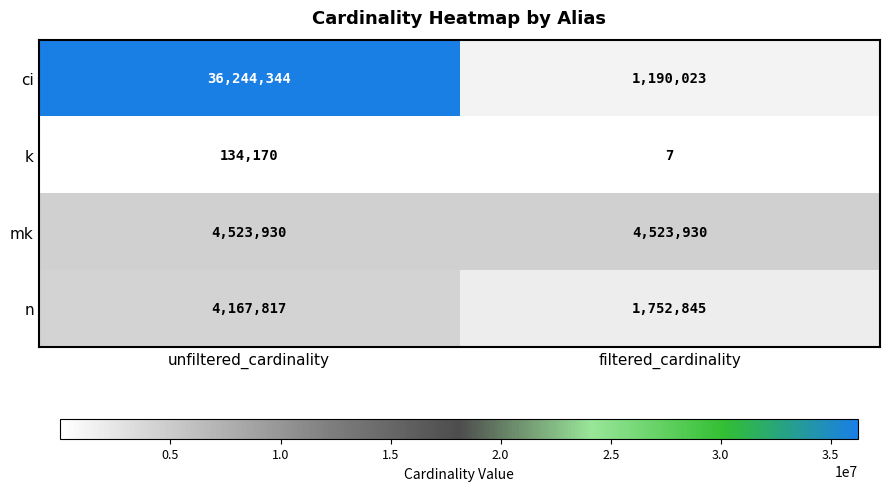

Which series has the largest range (max minus min)?

ci